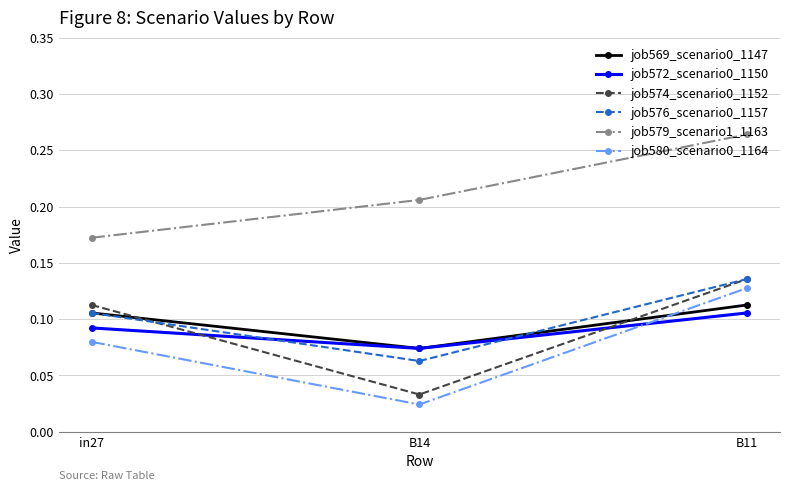

What is the label of the 2nd point from the left?

B14